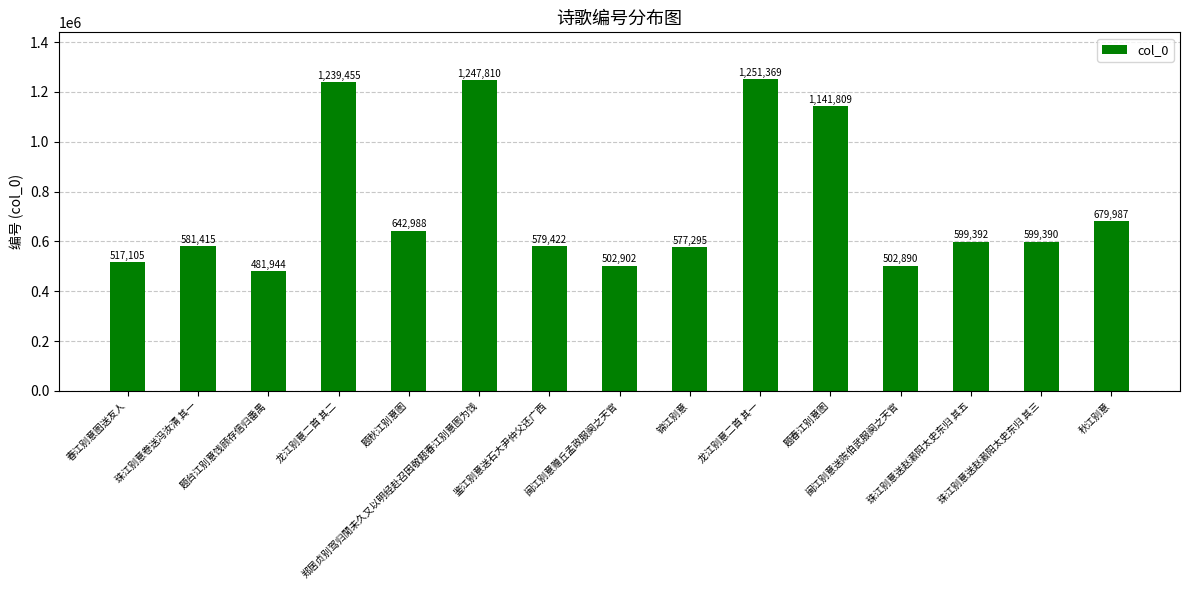

Reading left to right, what are all the values shown in this chart?

517105	581415	481944	1239455	642988	1247810	579422	502902	577295	1251369	1141809	502890	599392	599390	679987